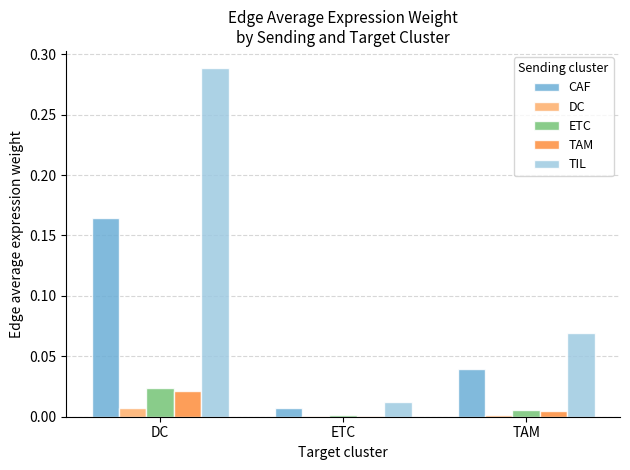

Which label corresponds to the largest value in the chart?

DC